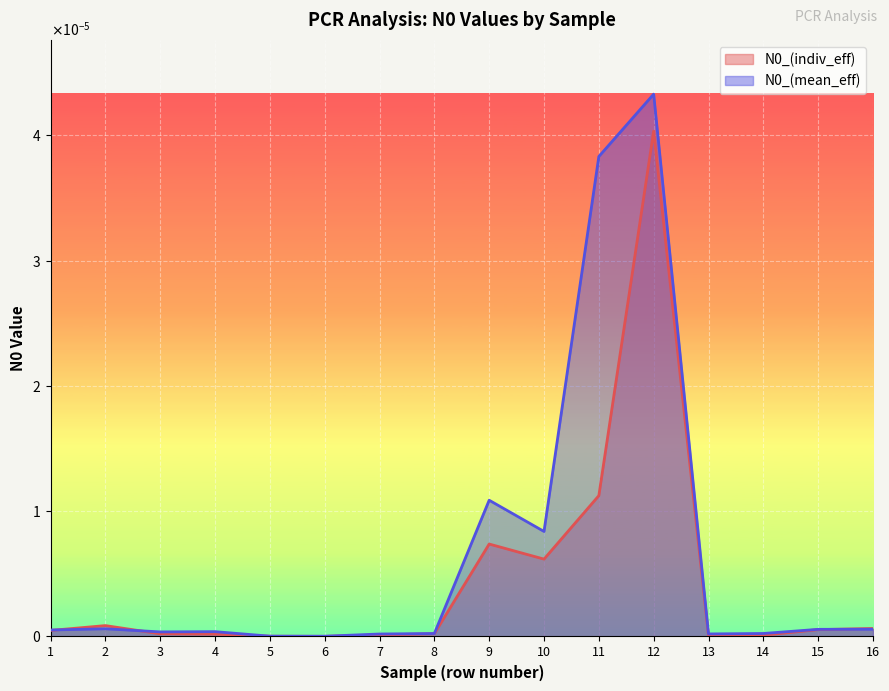

True or false: N0_(indiv_eff) has more than 0 points higher than both neighbors.

True